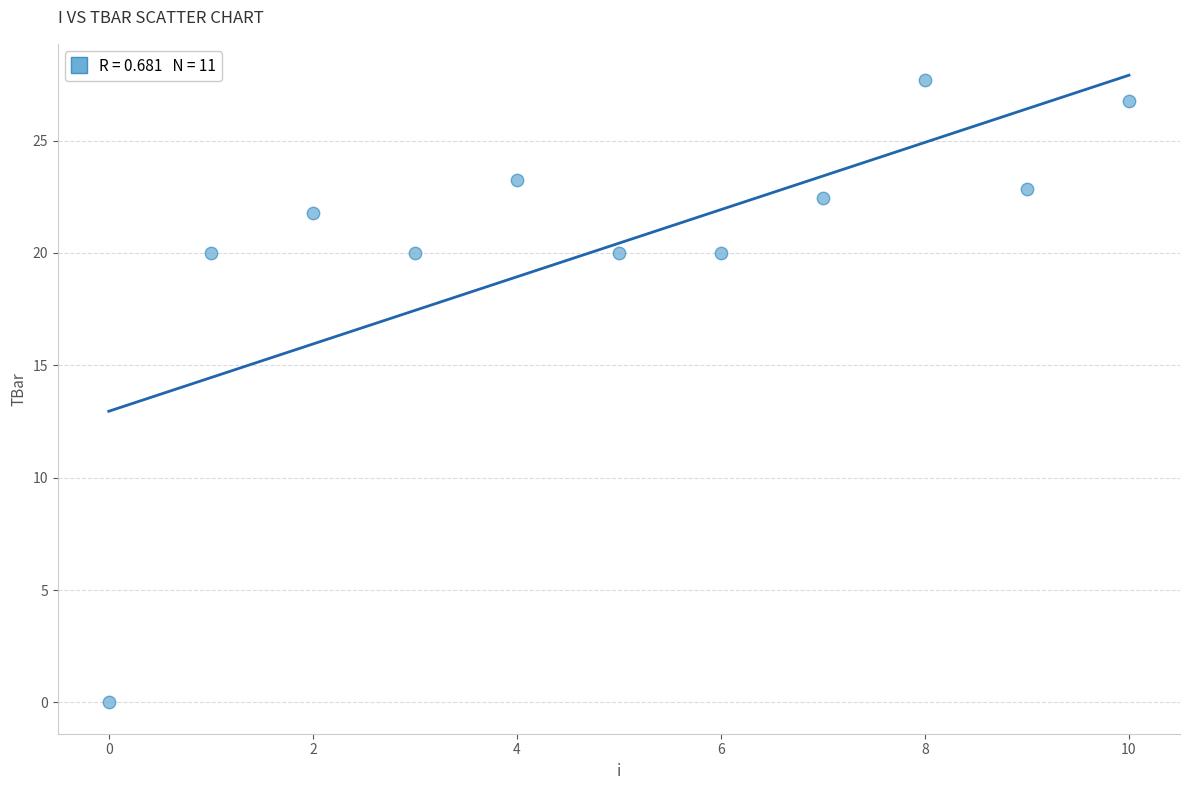

What is the range of Y values (max minus min)?

27.7